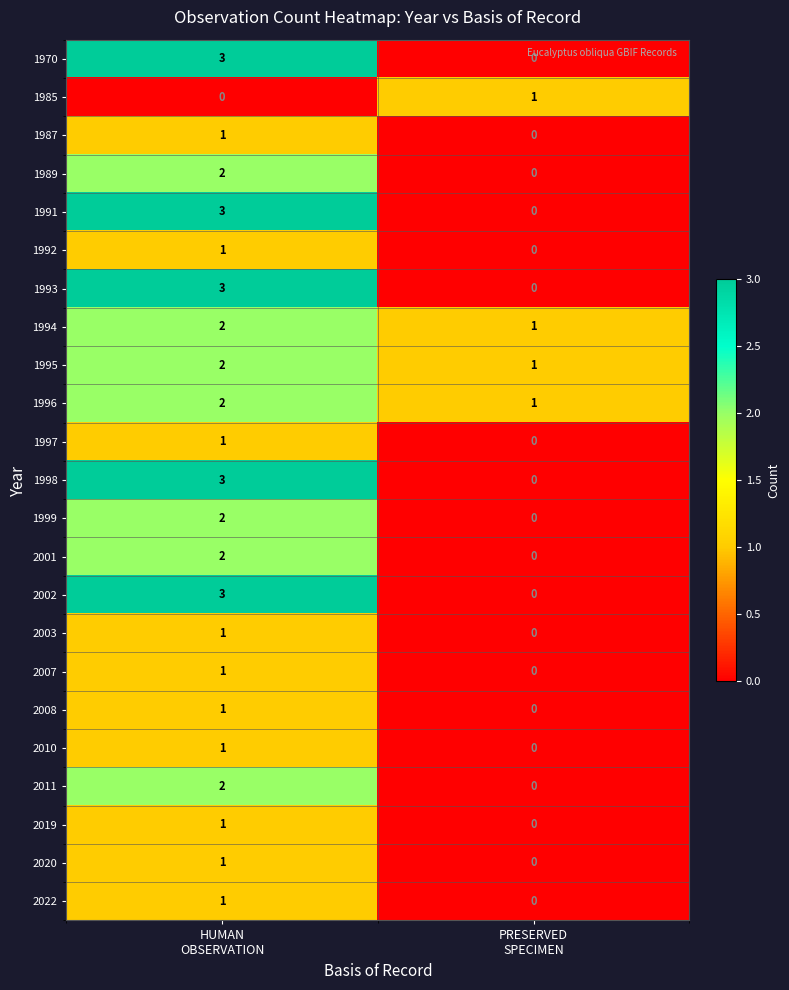

What is the sum of all 1993 values?

3